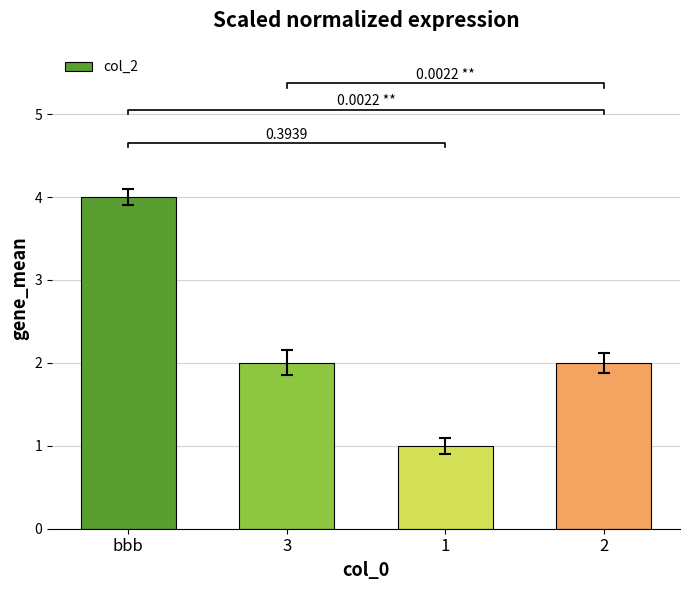

Between bbb and 1, which is larger?

bbb